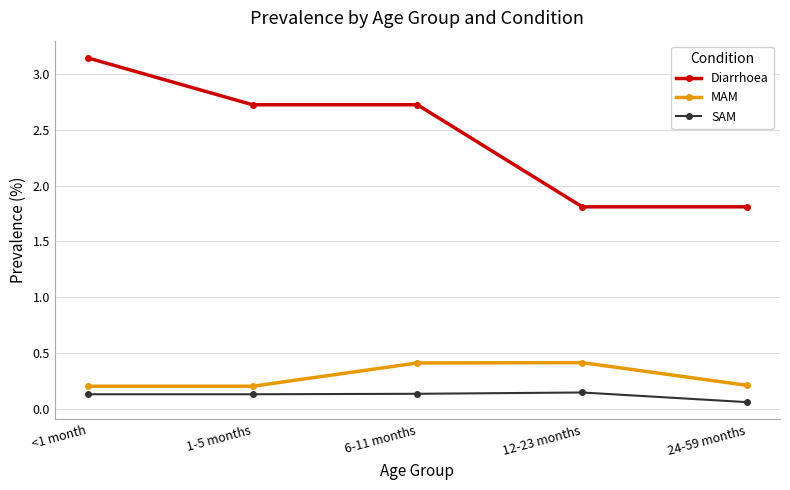

In SAM, how many points are higher than both neighbors (excluding endpoints)?

1